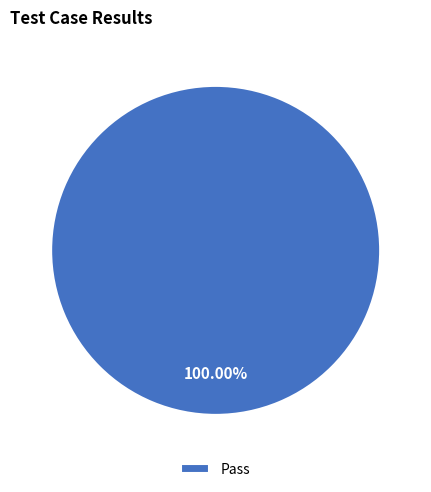

Does any single category account for the majority?

Yes